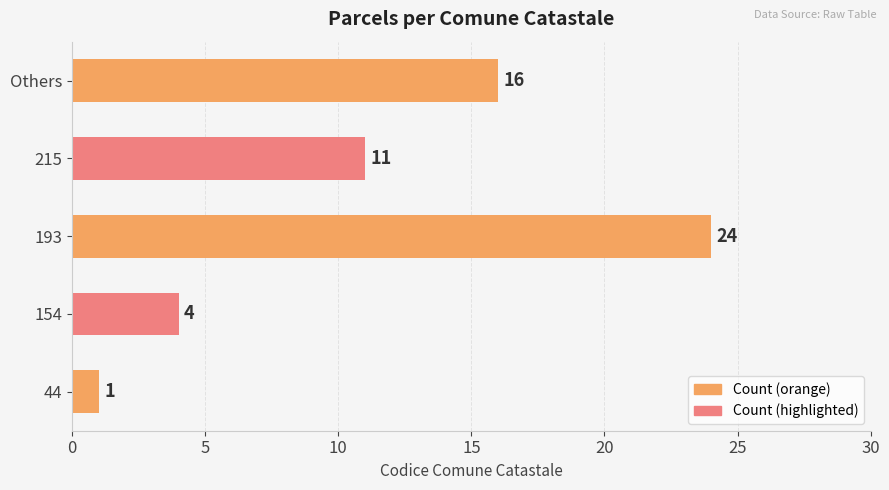

Approximately how many times larger is the value at Others compared to 193?

0.7